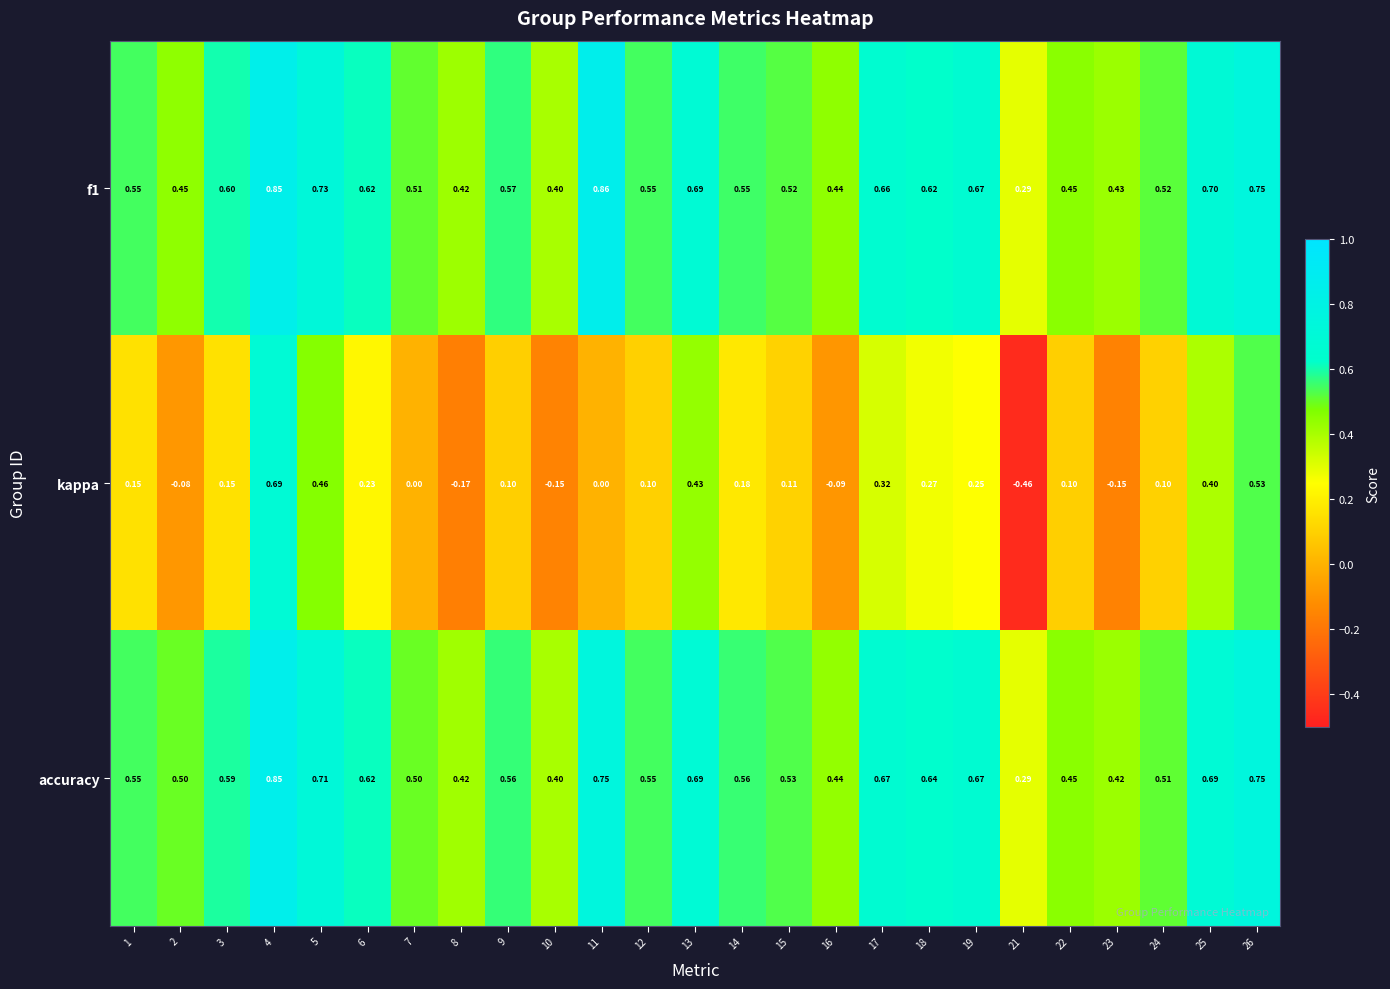

Rank the series at 15 from lowest to highest value.

kappa, f1, accuracy